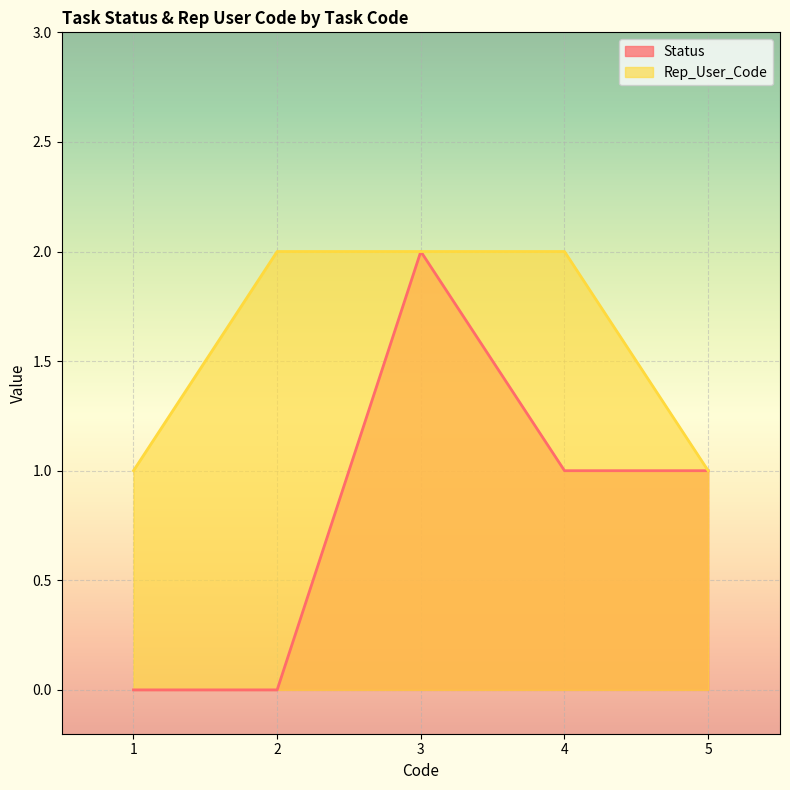

Which series has the largest total across all categories?

Rep_User_Code